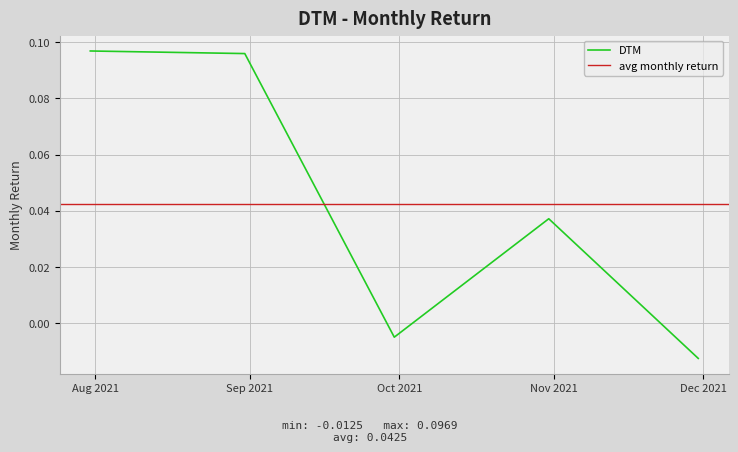

How many lines are shown in the chart?

1